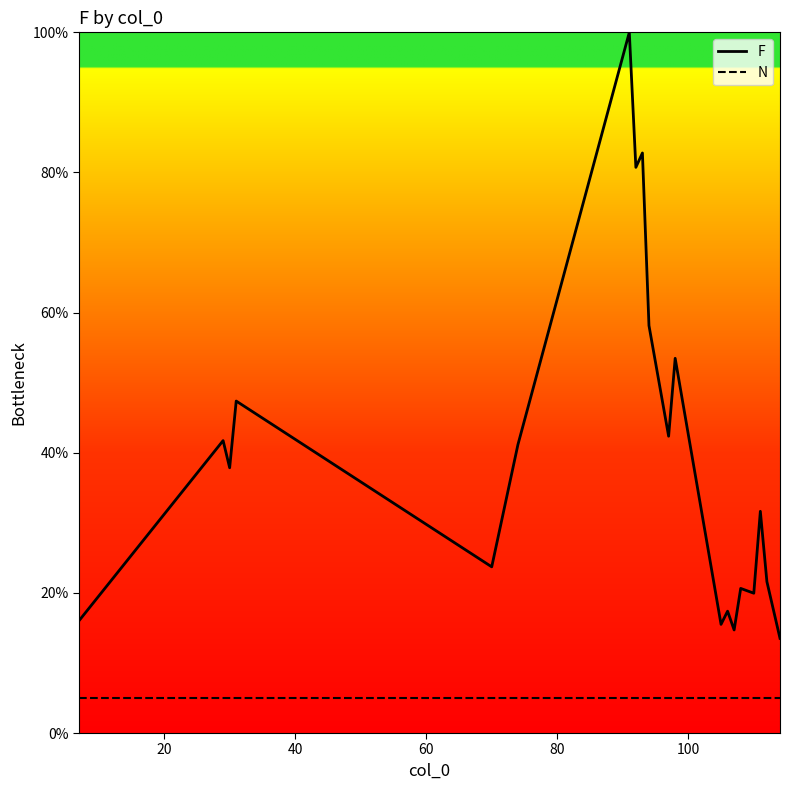

True or false: N and F intersect in this chart.

False